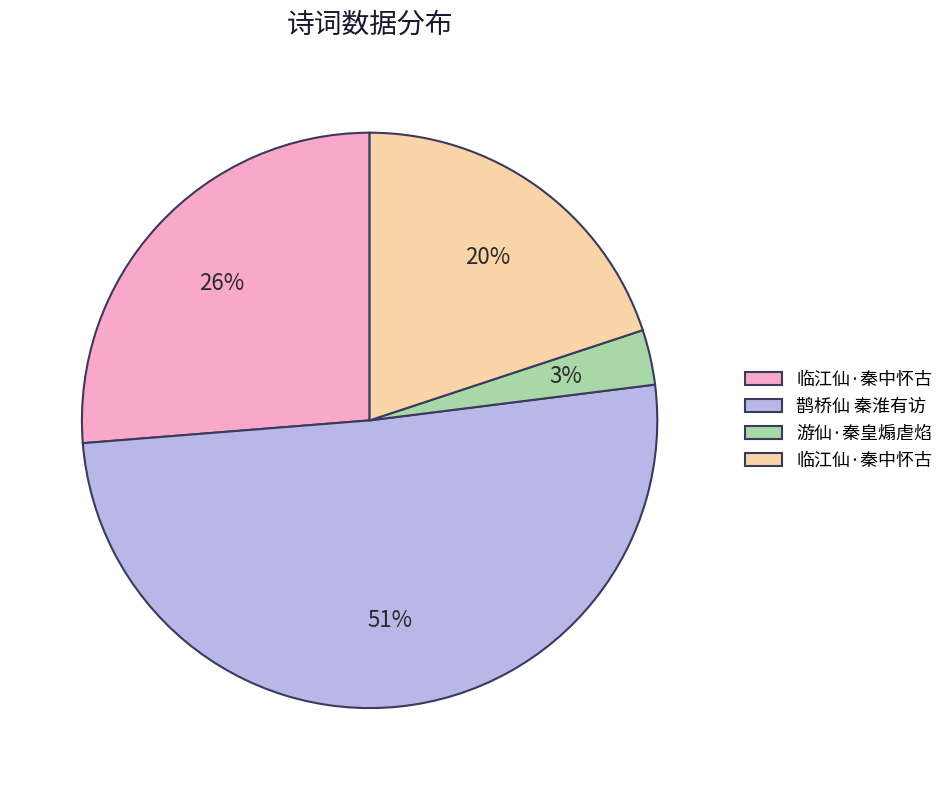

Is there any slice that represents more than half of the pie?

Yes